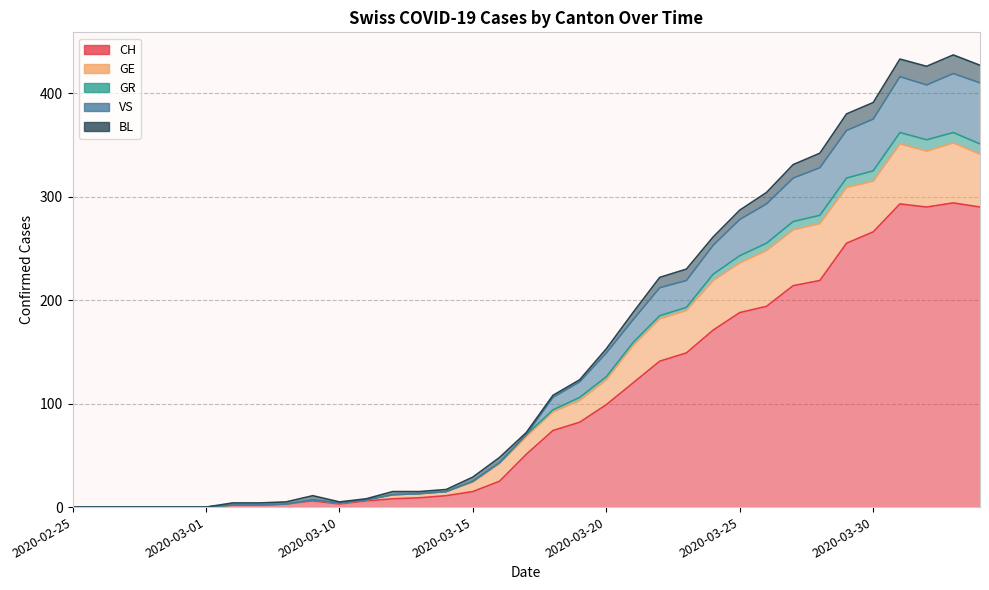

True or false: CH and GR cross at least once.

False